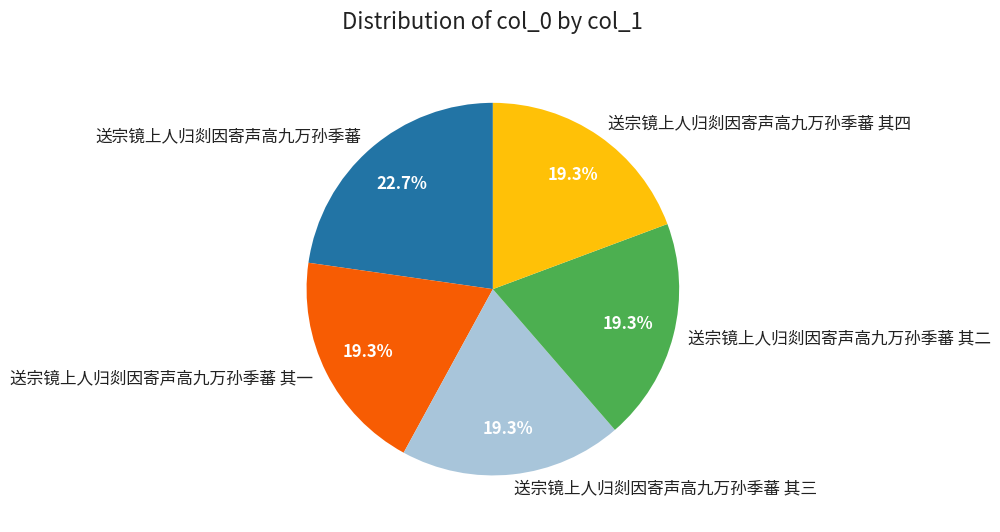

Approximately how many times larger is the value at 送宗镜上人归剡因寄声高九万孙季蕃 其三 compared to 送宗镜上人归剡因寄声高九万孙季蕃 其四?

1.0